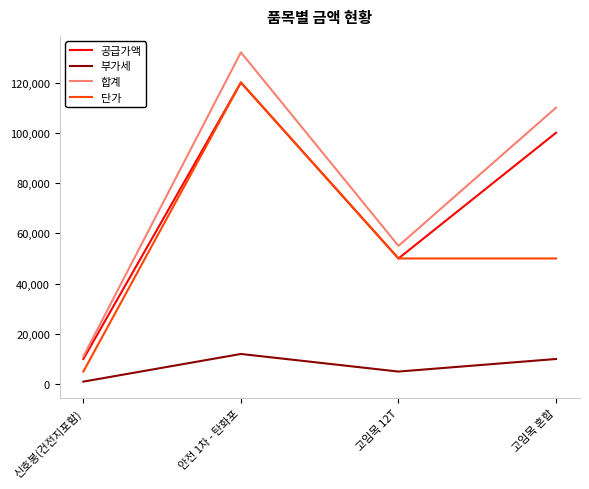

What is the approximate value of 합계 at 고임목 12T, to the nearest 10?

55000